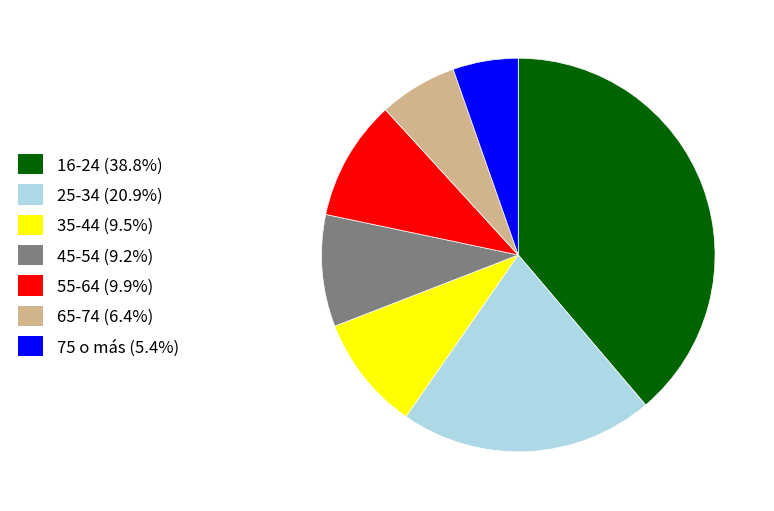

Do 16-24 and 25-34 together represent more than half of the pie?

Yes